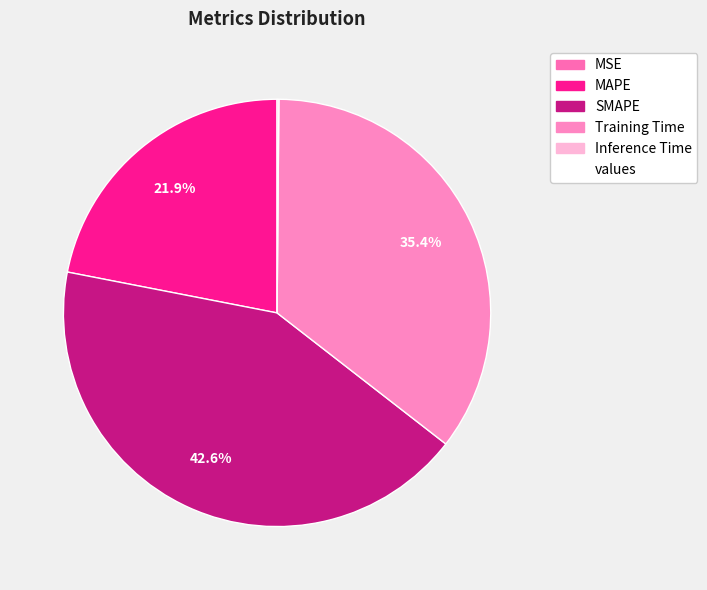

Which slice is the smallest?

MSE